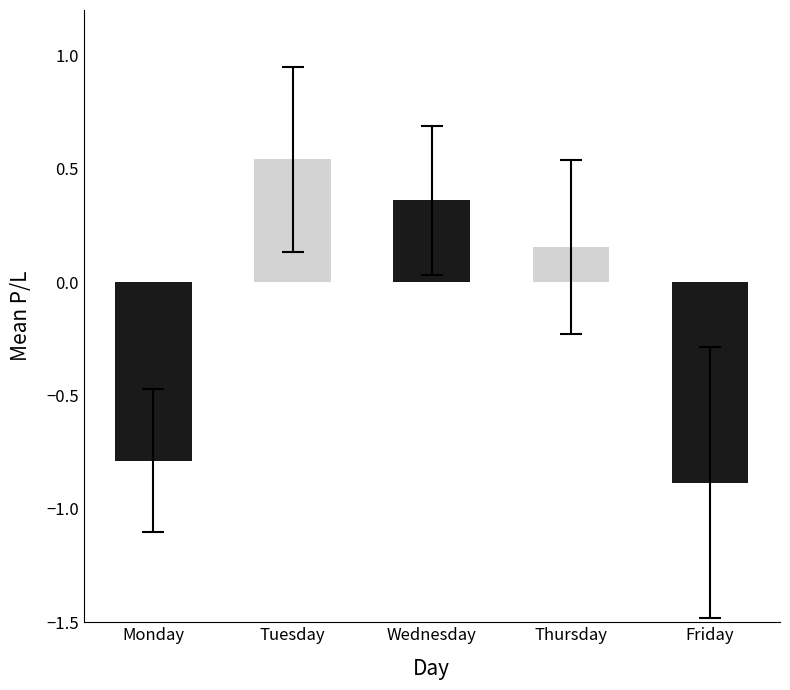

How many values are below 0?

2